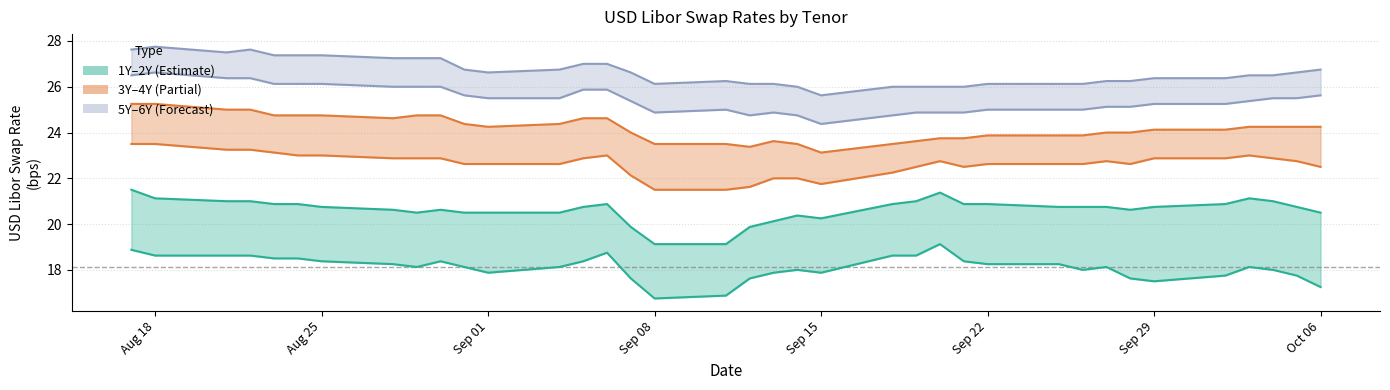

What is the sum of all 4Y values?

895.2